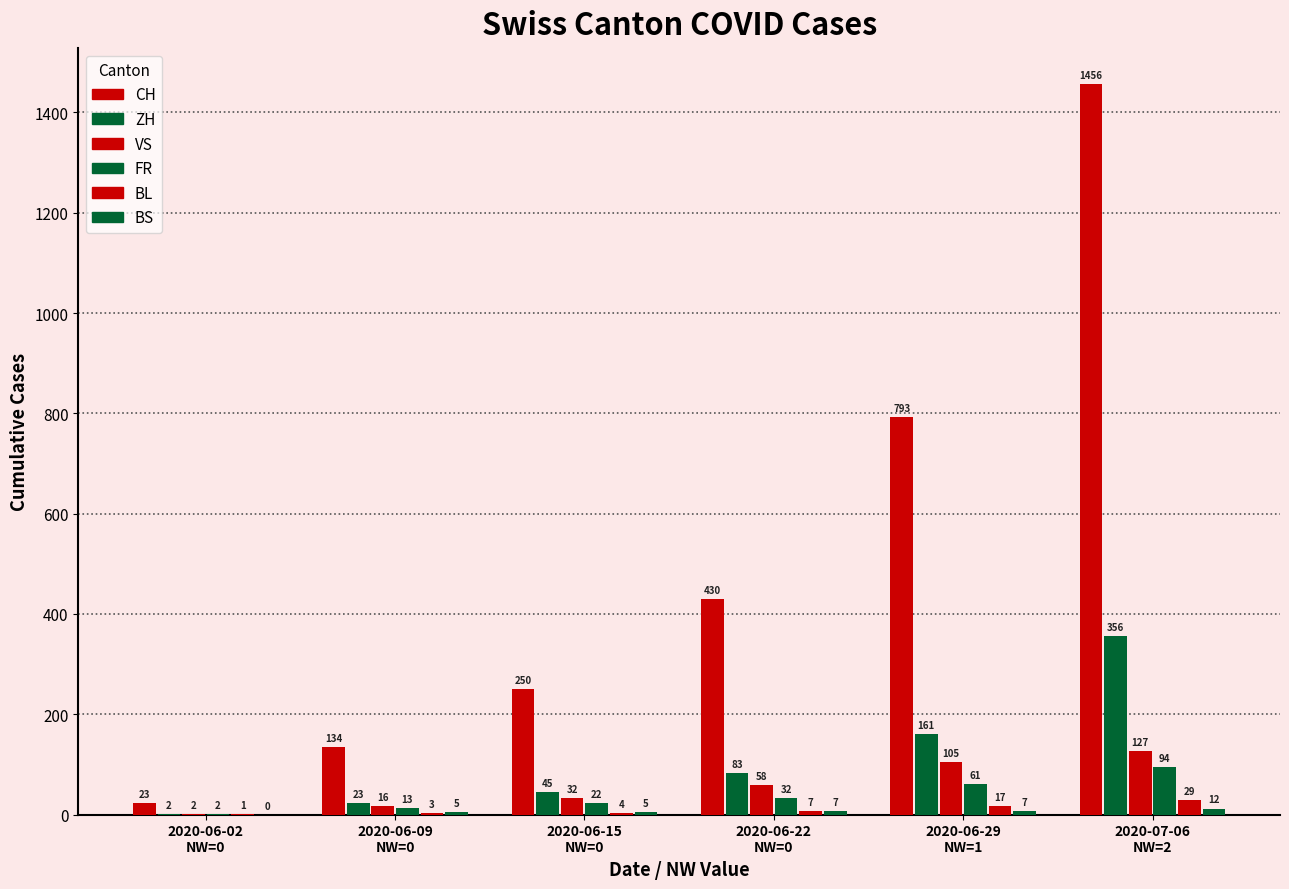

How many distinct data groups are displayed?

6